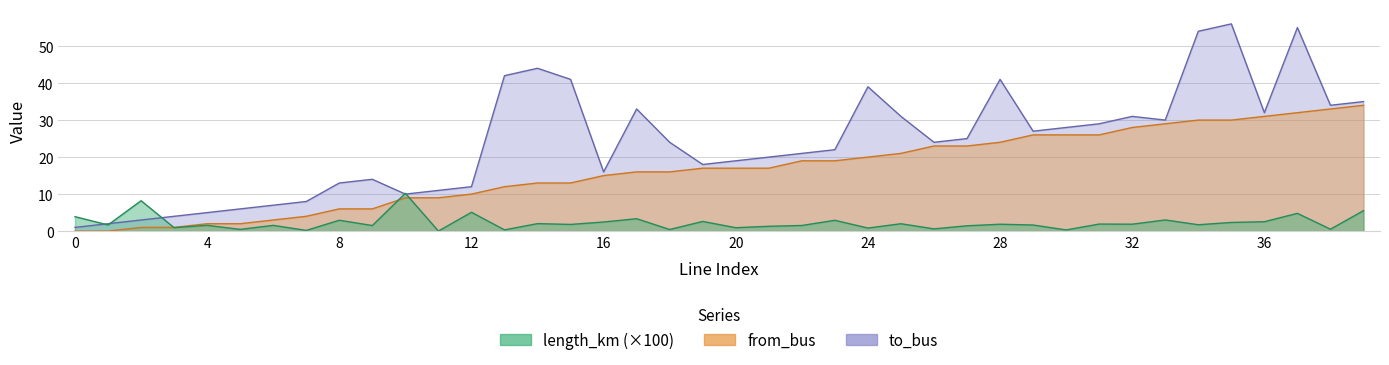

At which category does the chart reach its peak across all series?

35